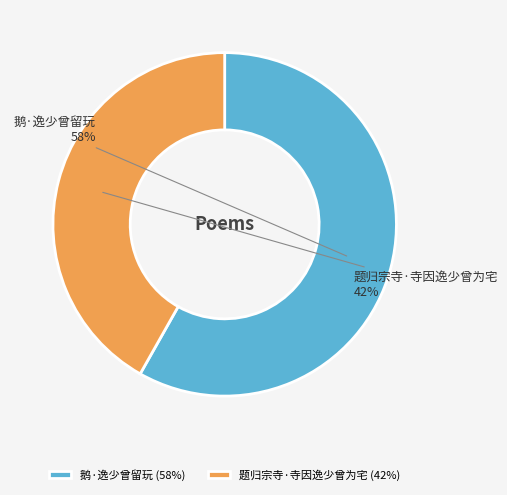

What is the largest slice in the pie chart?

鹅·逸少曾留玩